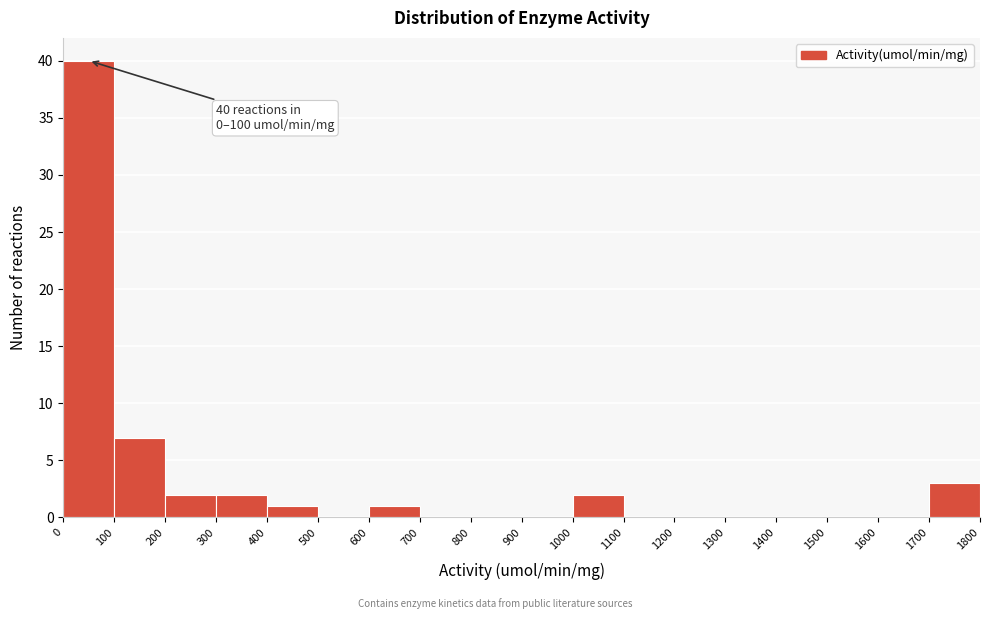

Which range on the x-axis has the tallest bar?

0 to 100